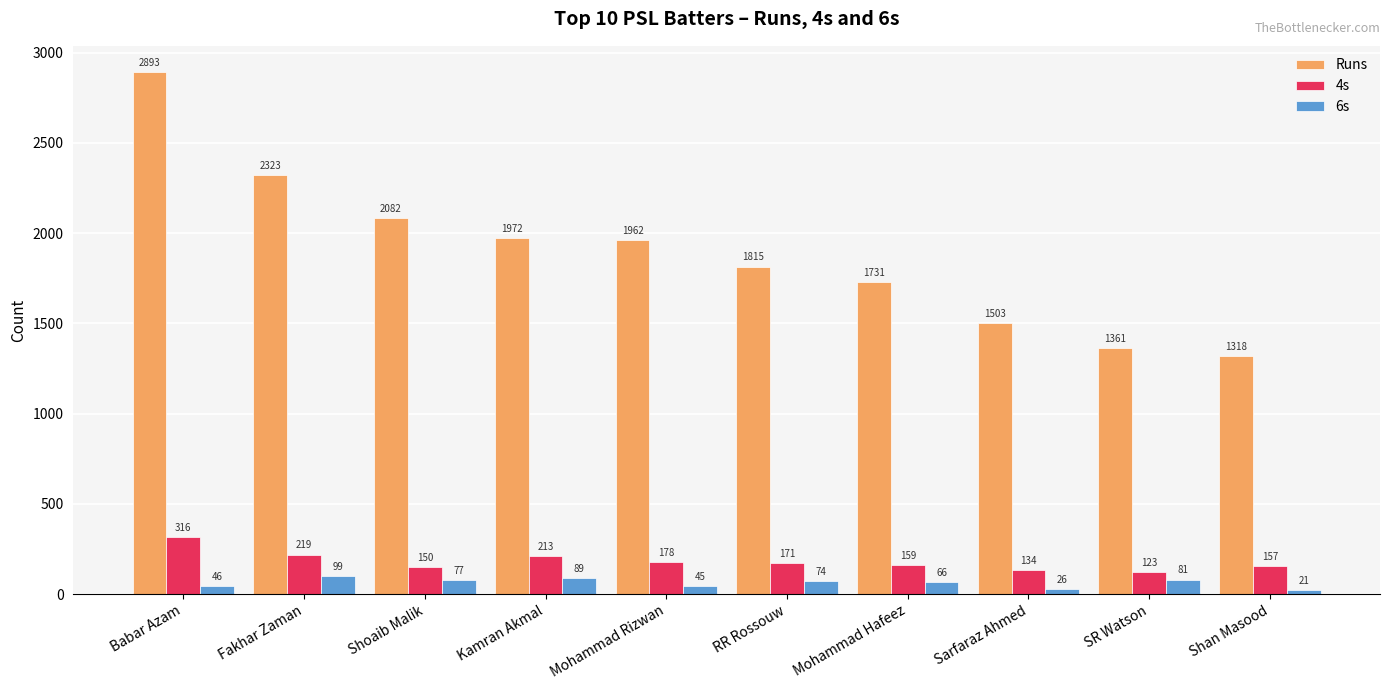

At which label does 4s reach its minimum?

SR Watson